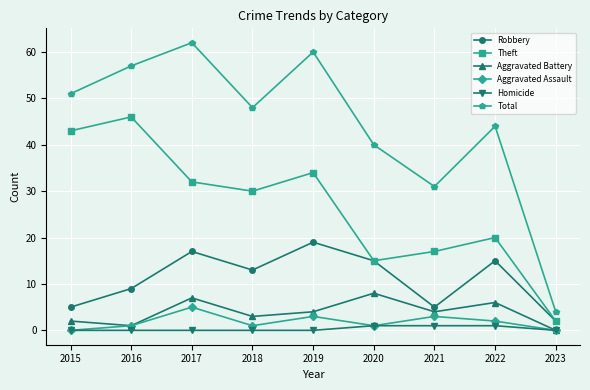

How many distinct data groups are displayed?

6